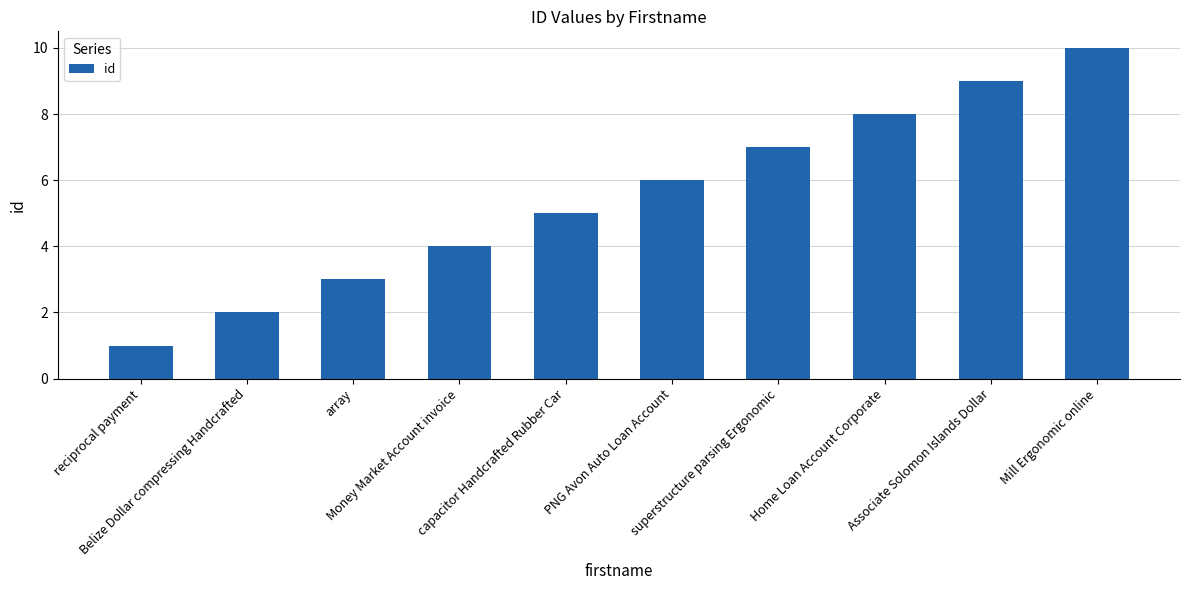

How many distinct data groups are displayed?

1